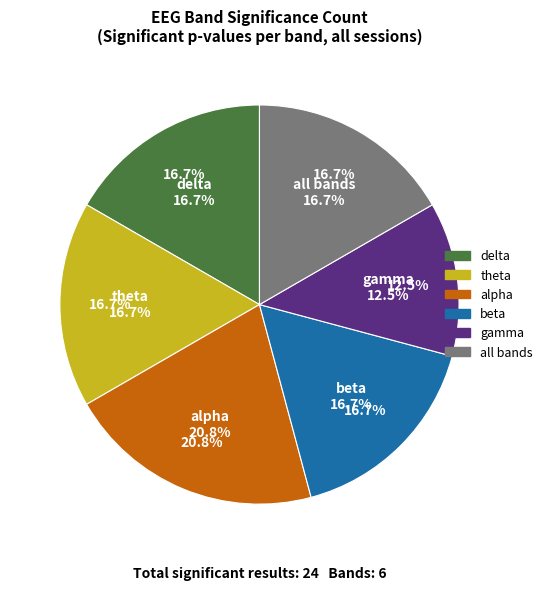

Does theta represent more than half of the total?

No